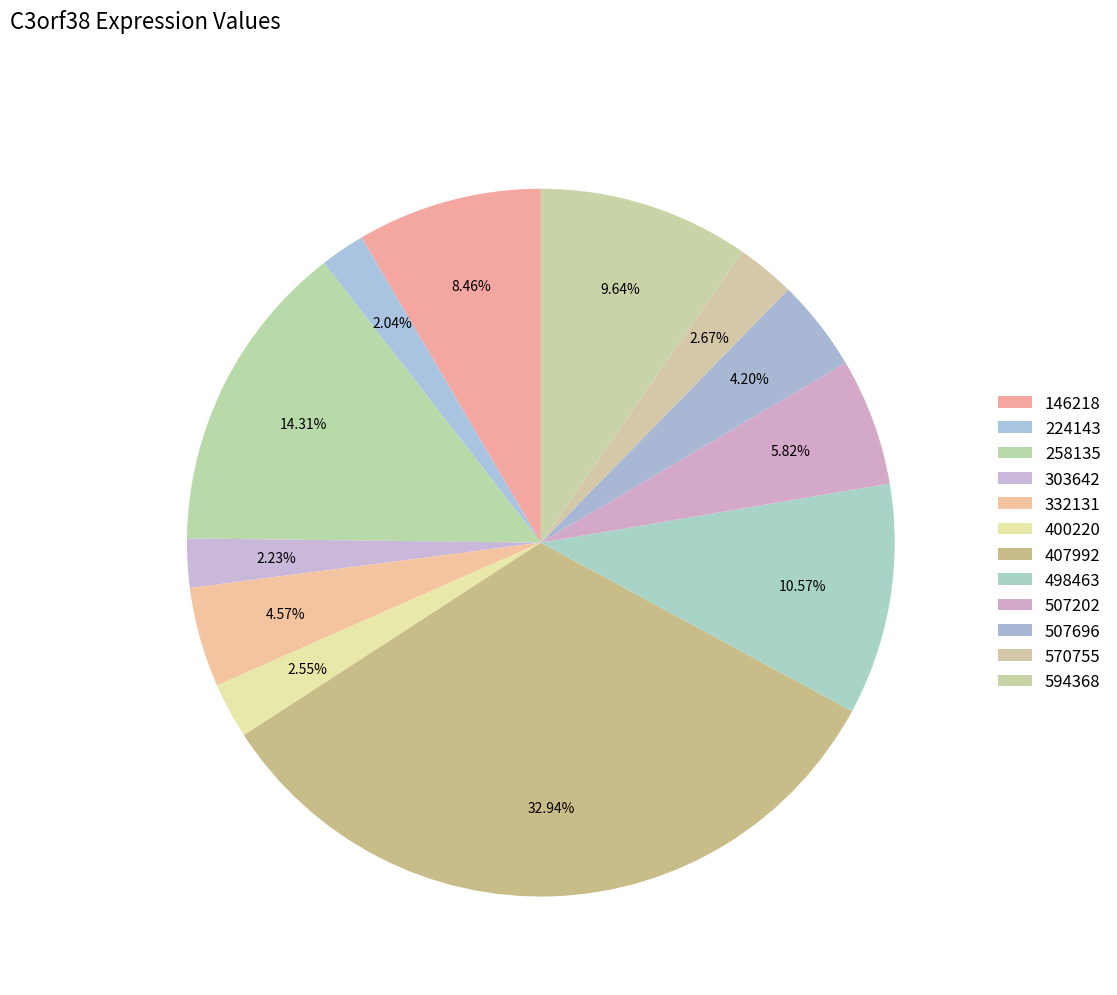

How many slices are in this pie chart?

12